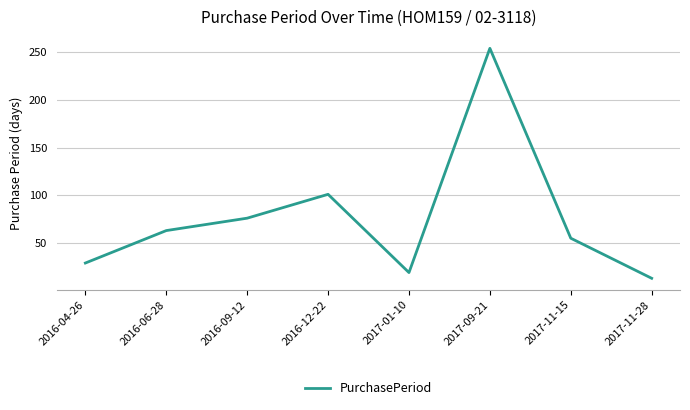

True or false: the data has more than 2 interior local peaks.

False